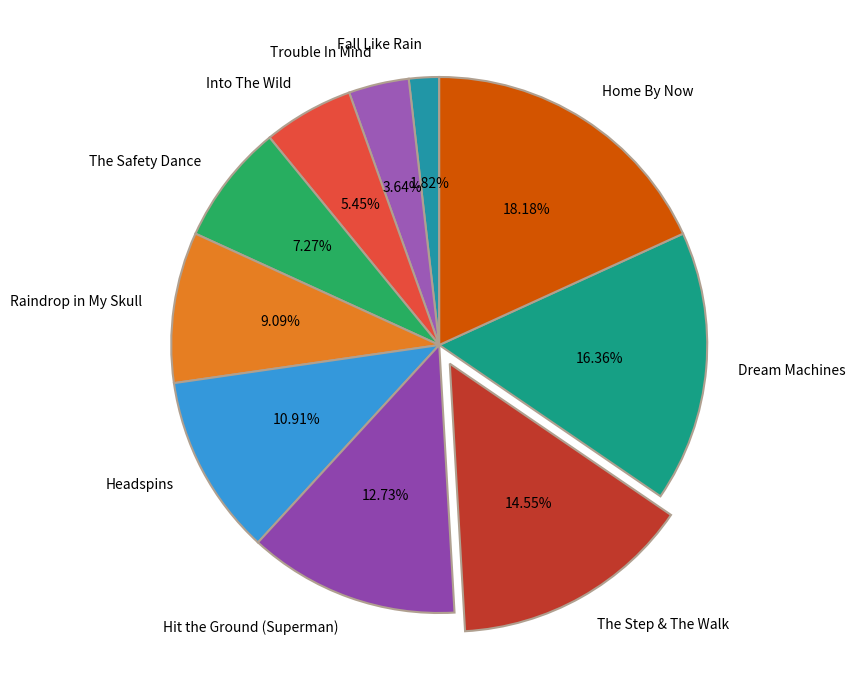

To the nearest percent, what is the average slice percentage?

10%